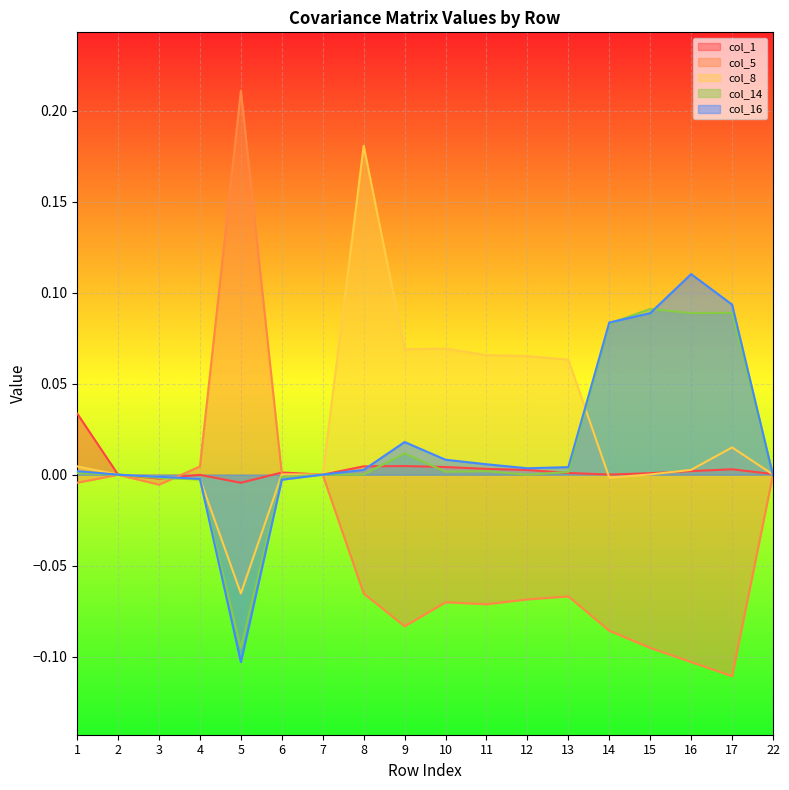

List the labels in order of col_8 value, largest first.

8, 10, 9, 11, 12, 13, 17, 1, 16, 15, 6, 22, 2, 7, 3, 14, 4, 5